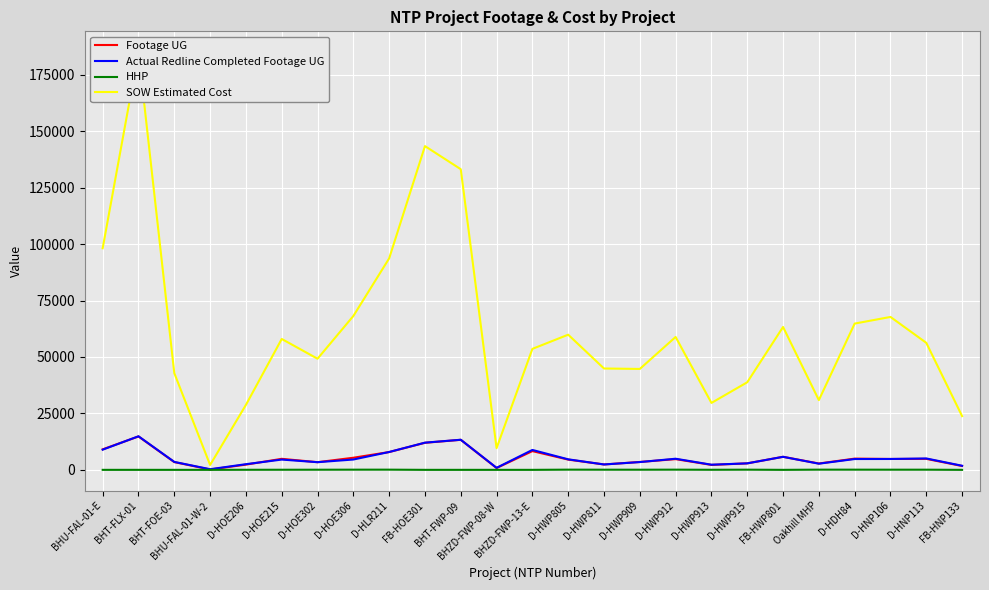

What is the highest value of the HHP series?

85